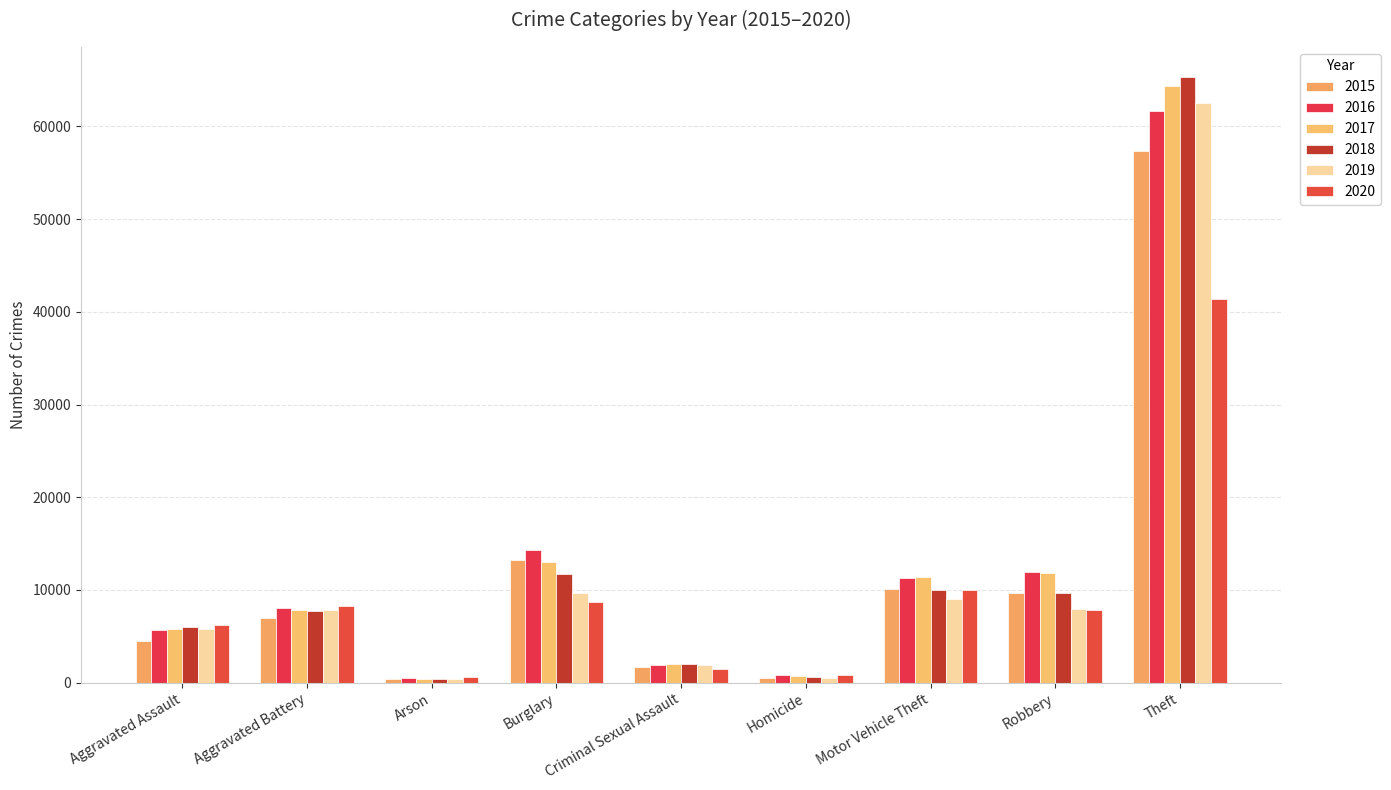

At which category is the sum across all series the highest?

Theft